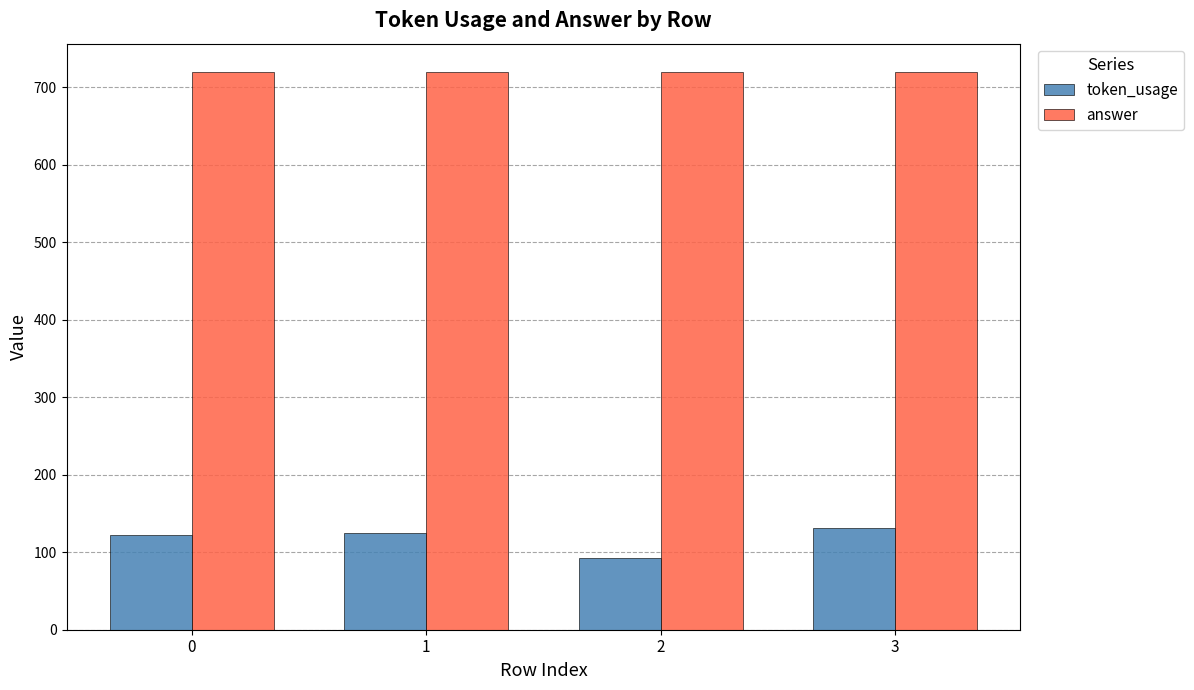

How many groups of bars are there?

4